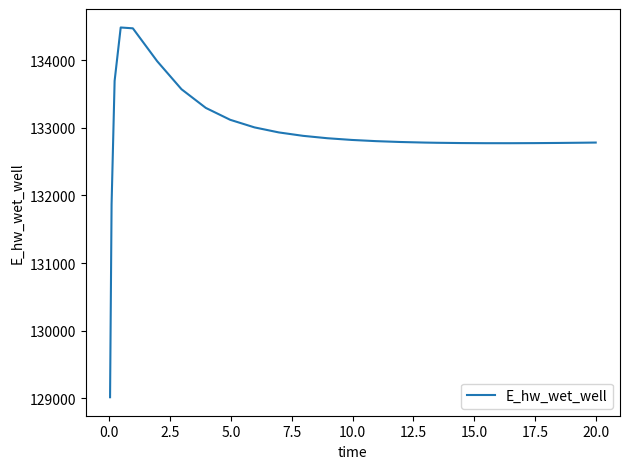

What is the difference between the maximum and minimum values?

5465.8